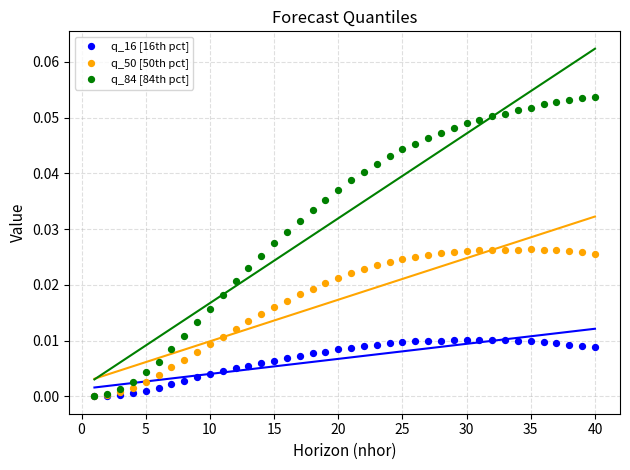

What are all the series names shown in the legend?

q_16 [16th pct], q_50 [50th pct], q_84 [84th pct]